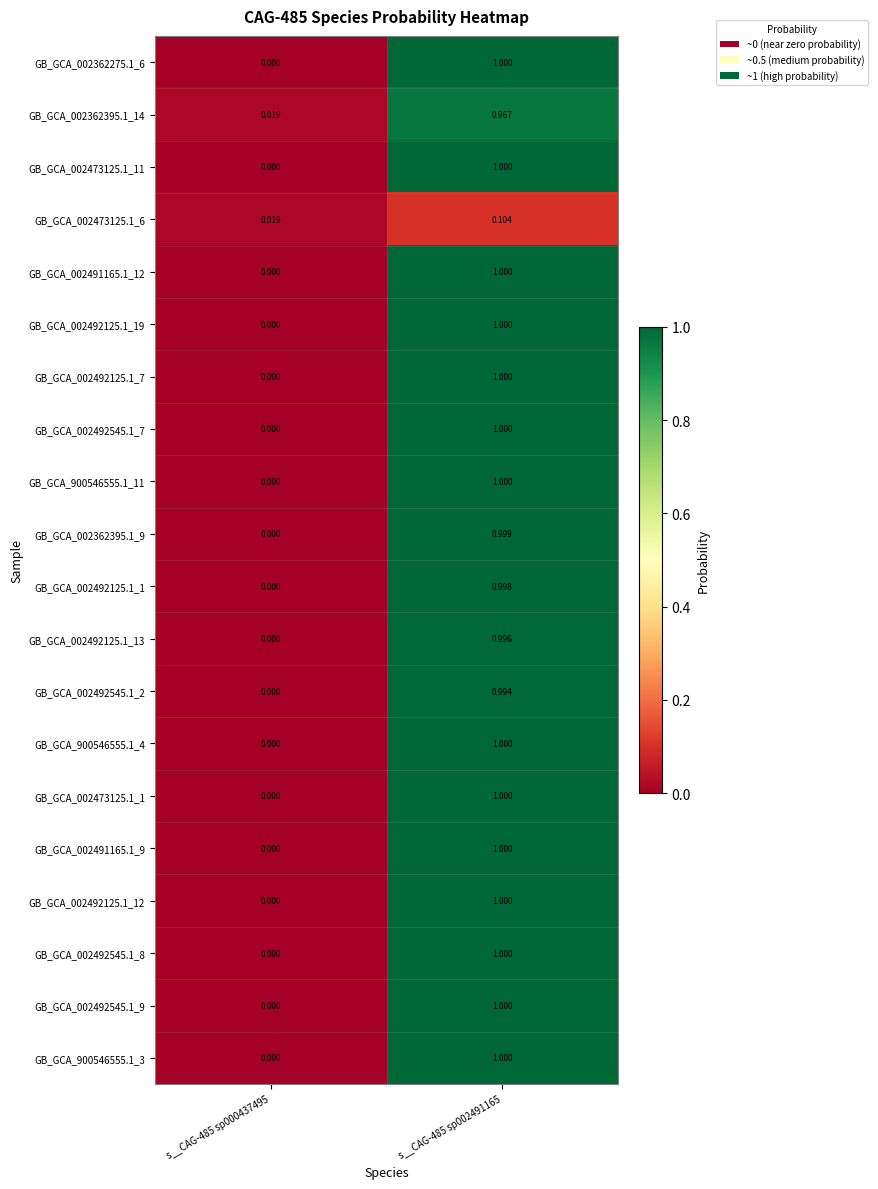

Is the value of GB_GCA_002492545.1_7 at s__CAG-485 sp000437495 greater than the value of GB_GCA_002491165.1_9 at s__CAG-485 sp002491165?

No